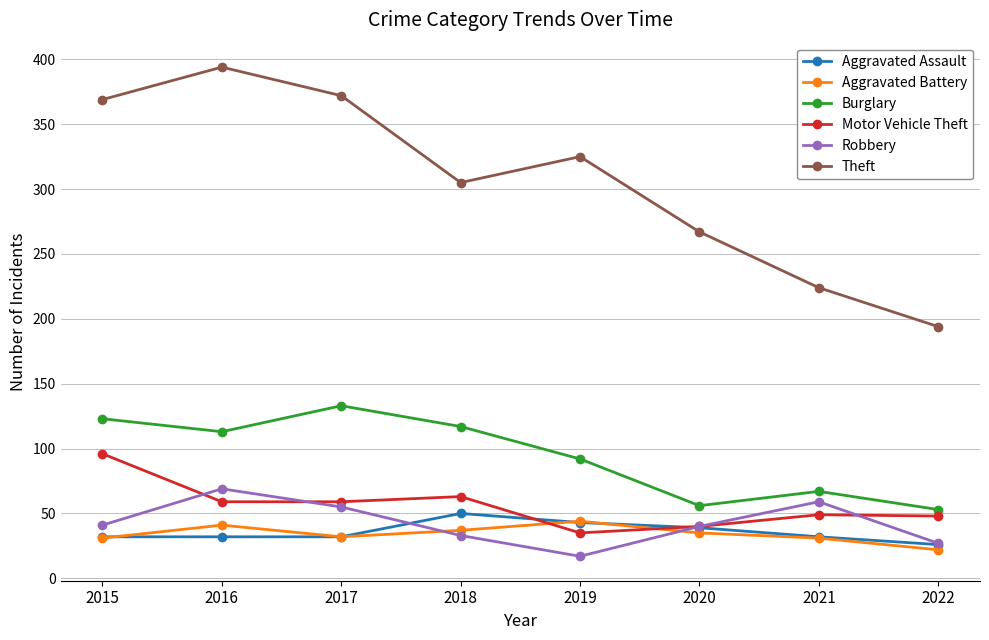

What are all the series names shown in the legend?

Aggravated Assault, Aggravated Battery, Burglary, Motor Vehicle Theft, Robbery, Theft